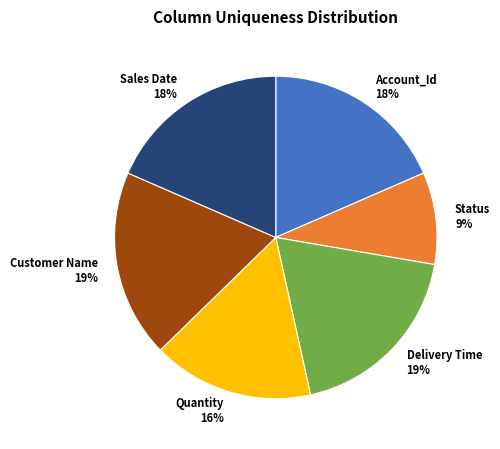

Between Status and Sales Date, which is larger?

Sales Date